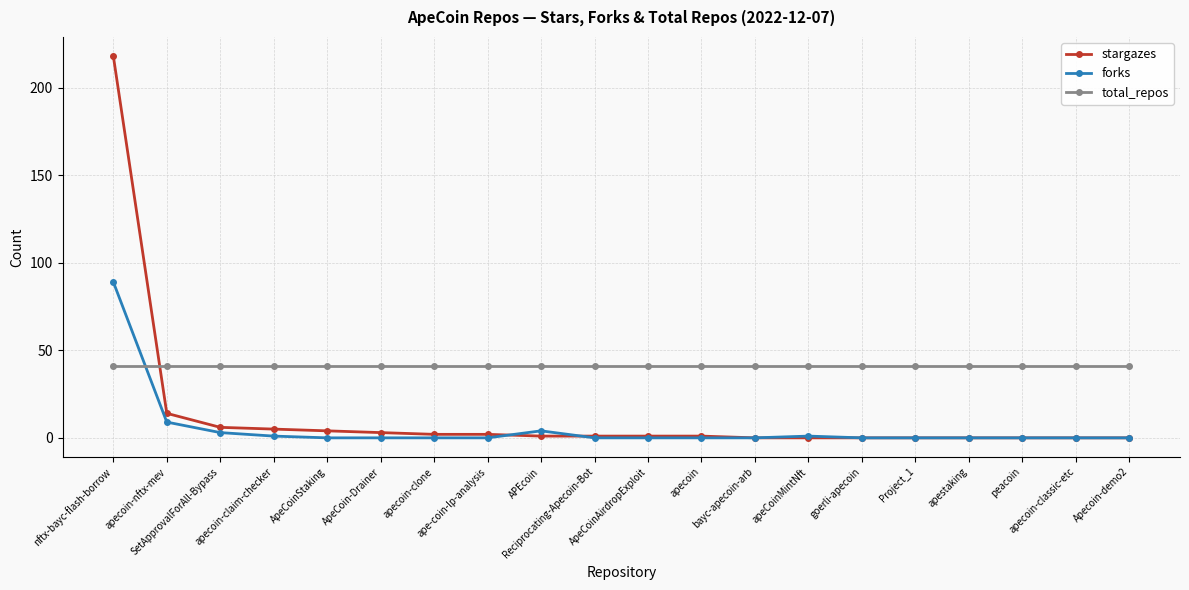

At which category is the sum across all series the highest?

nftx-bayc-flash-borrow